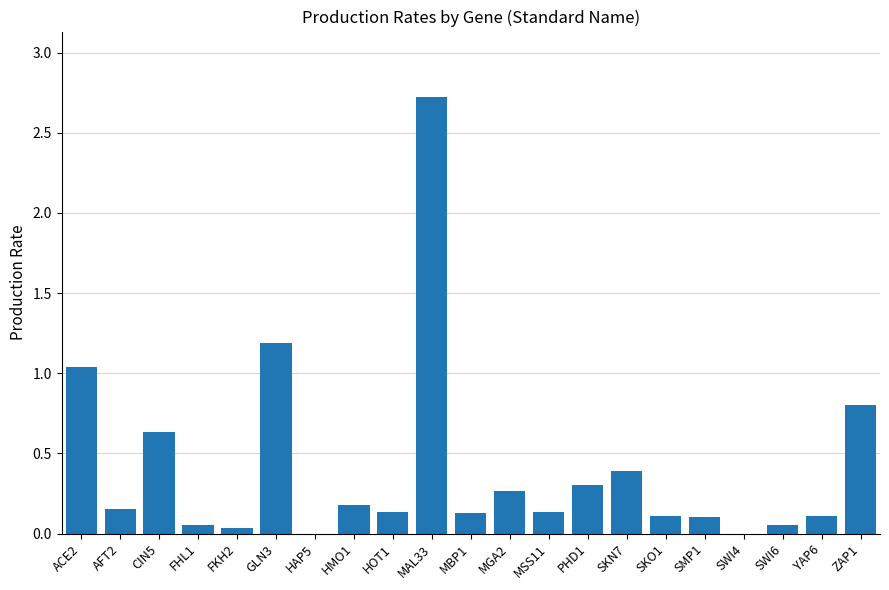

Which has a higher value, ACE2 or SKO1?

ACE2